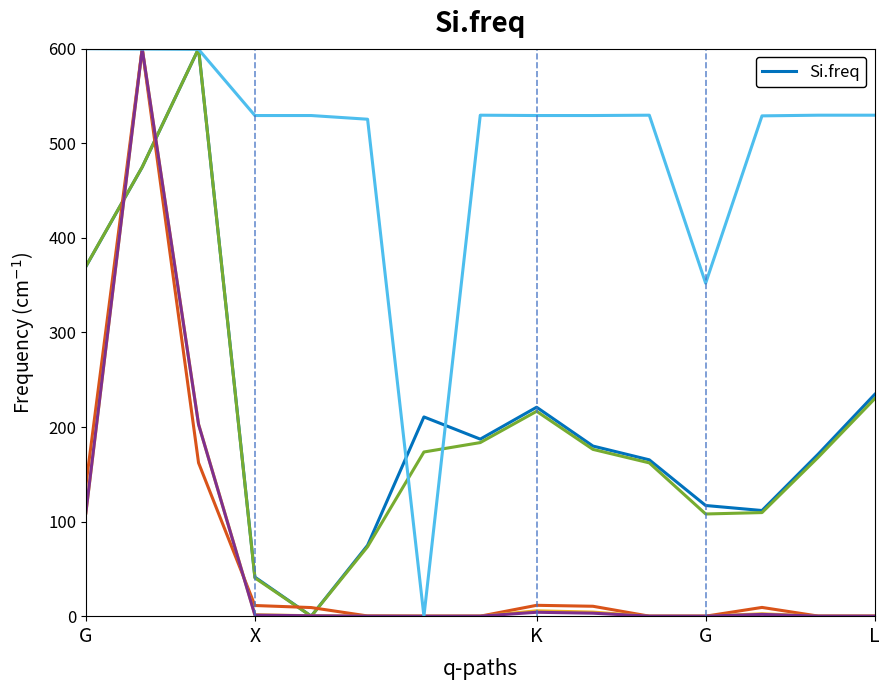

What is the greatest value displayed?

600.0